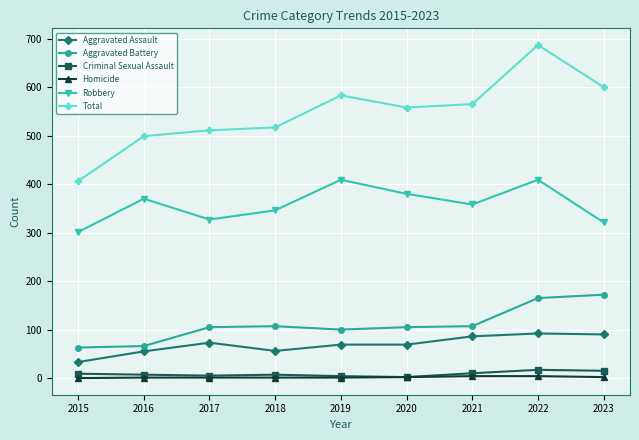

True or false: Aggravated Assault and Robbery intersect in this chart.

False